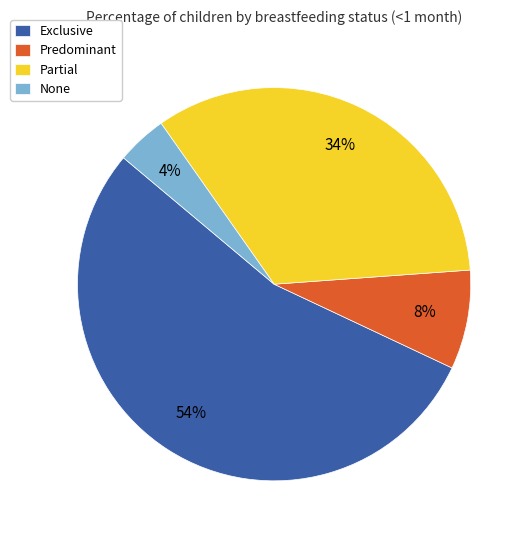

What percentage is the Partial slice, to the nearest percent?

34%